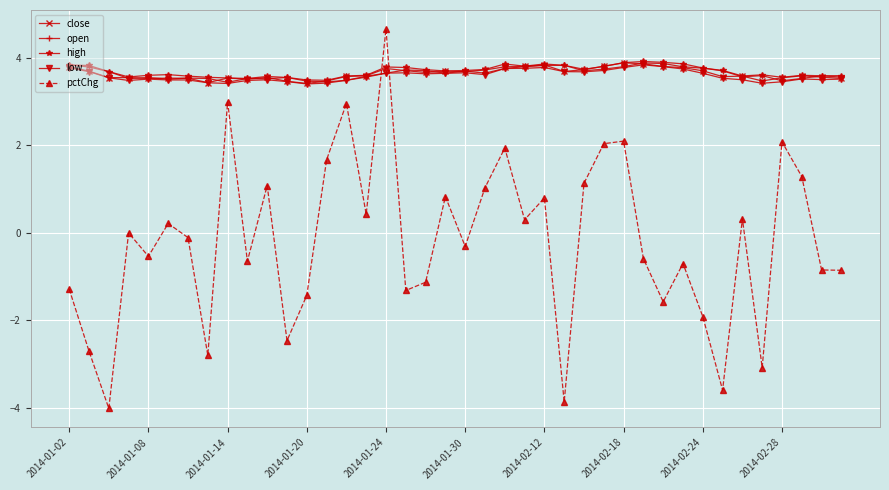

After their last crossing, which series has the higher values: high or pctChg?

high